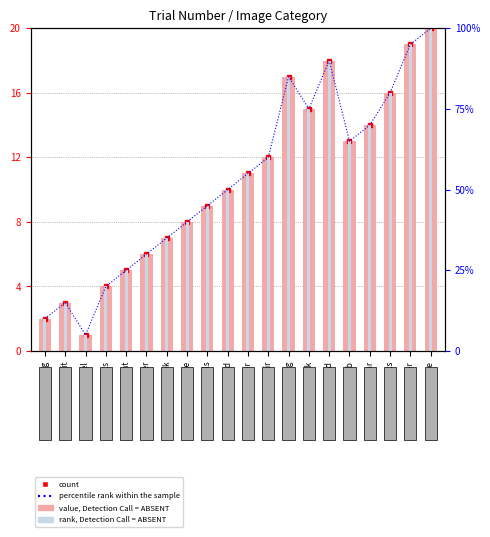

Between knob and sconce, which is larger?

sconce